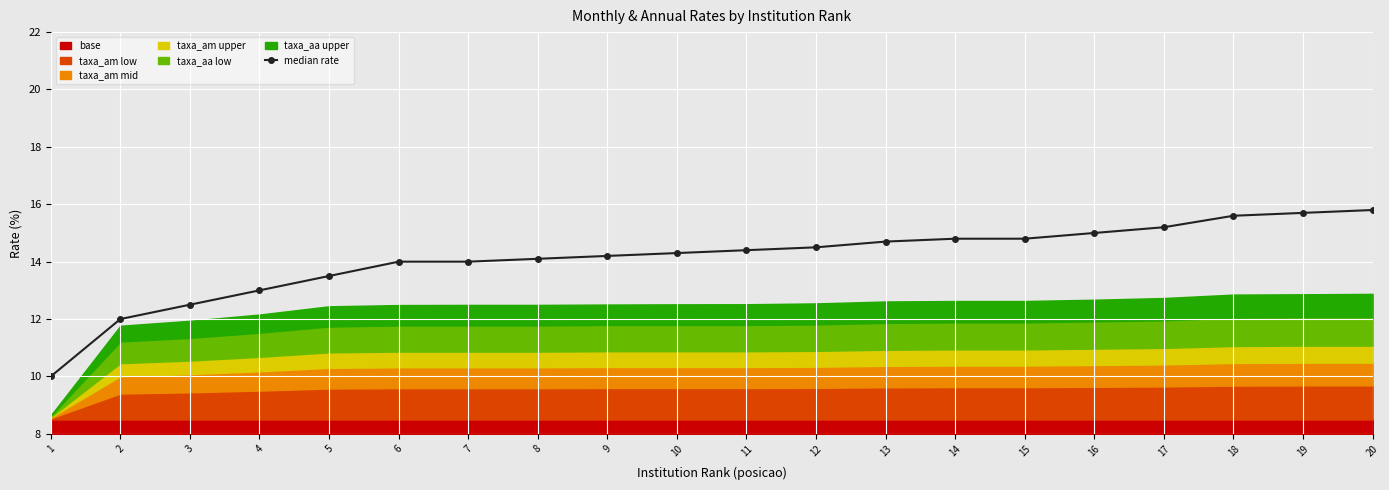

Where is the data nearest to the value 12?

2